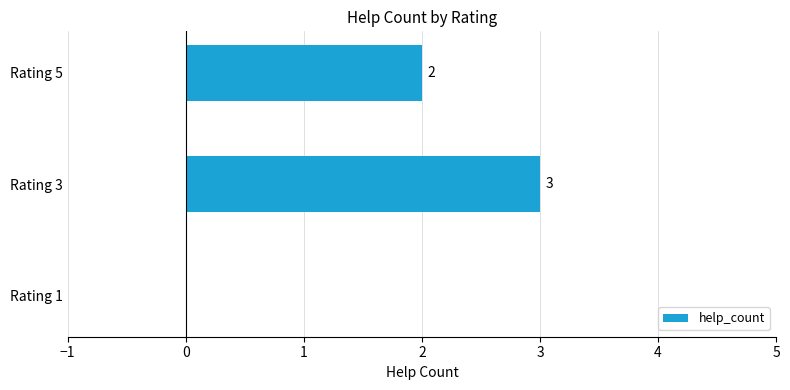

True or false: the data shows 2 at Rating 5.

True